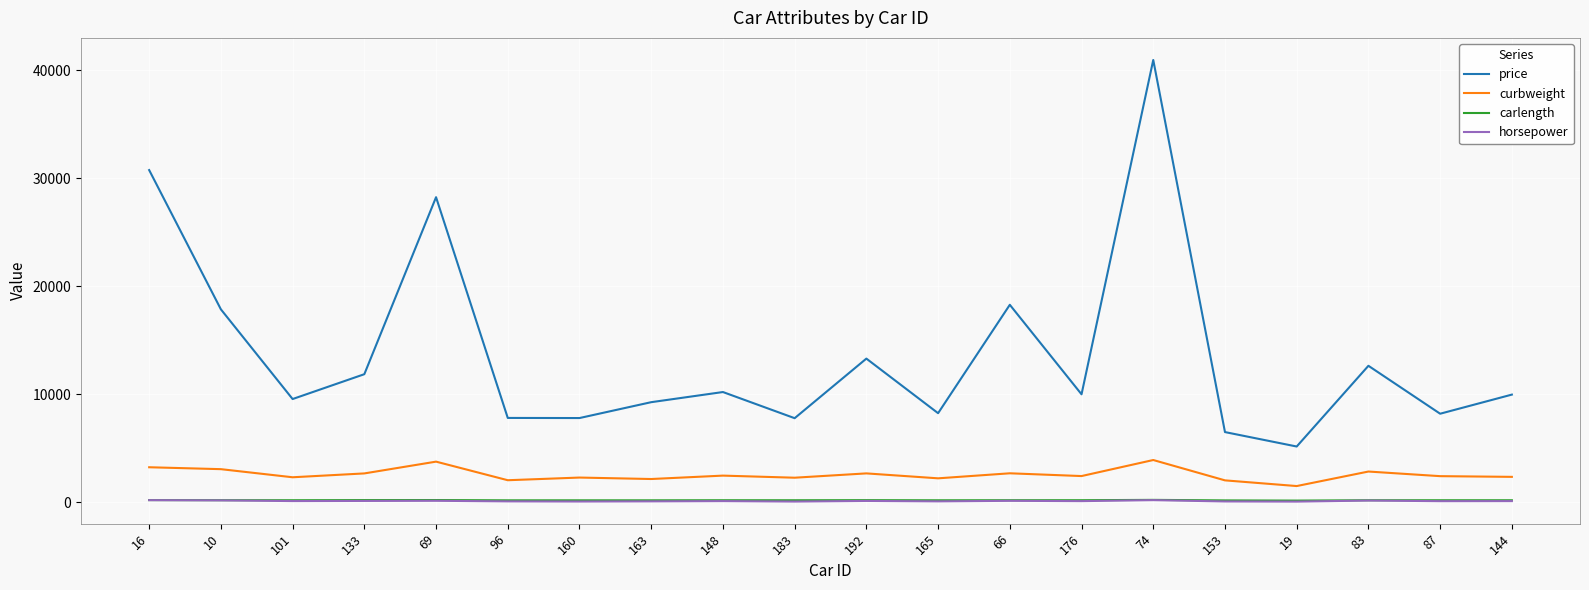

True or false: horsepower and carlength intersect in this chart.

False